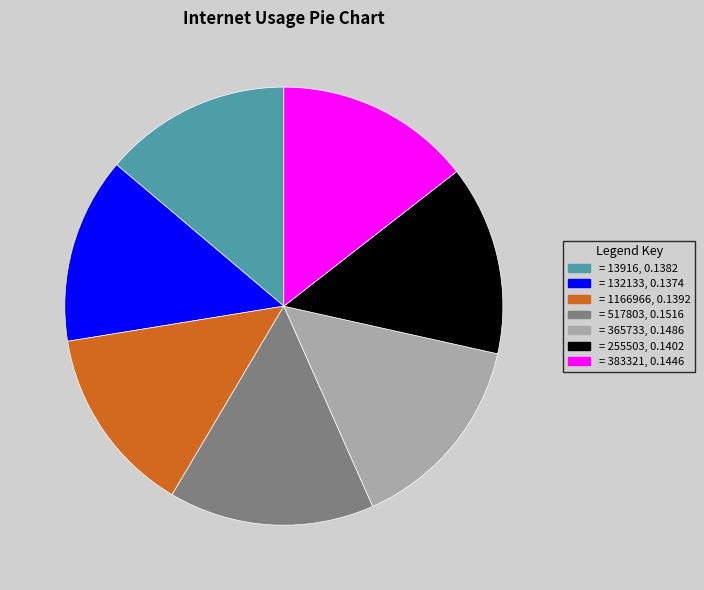

Is there any slice that represents more than half of the pie?

No